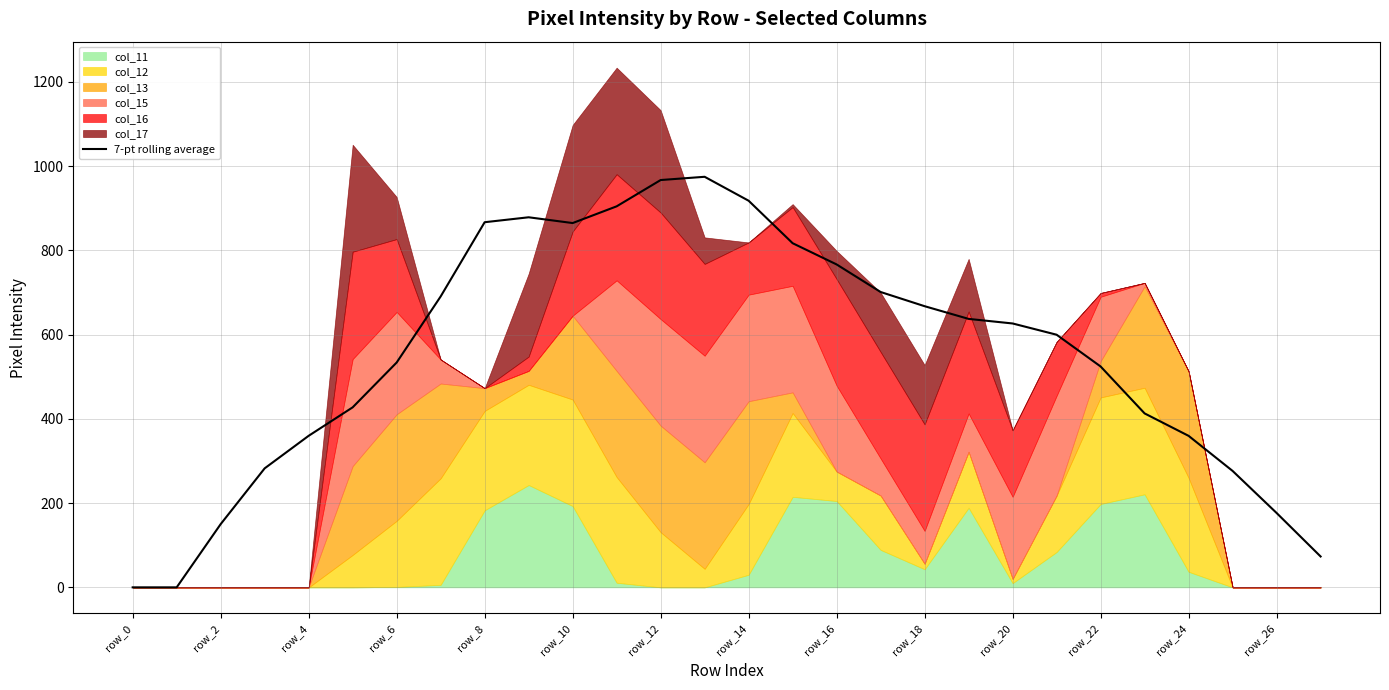

The value of 7-pt rolling average at row_22 is 524.4. True or false?

True